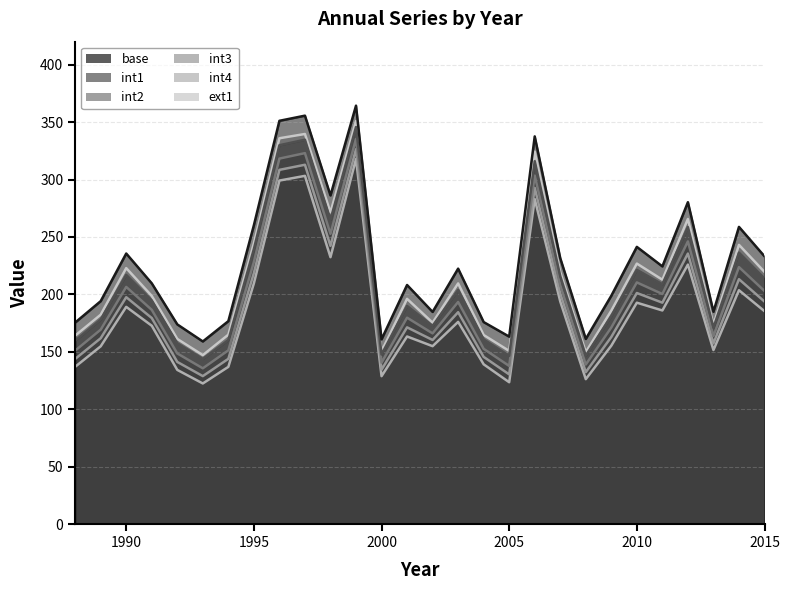

Rank the series at 2014 from highest to lowest value.

base, ext1, int1, int2, int3, int4